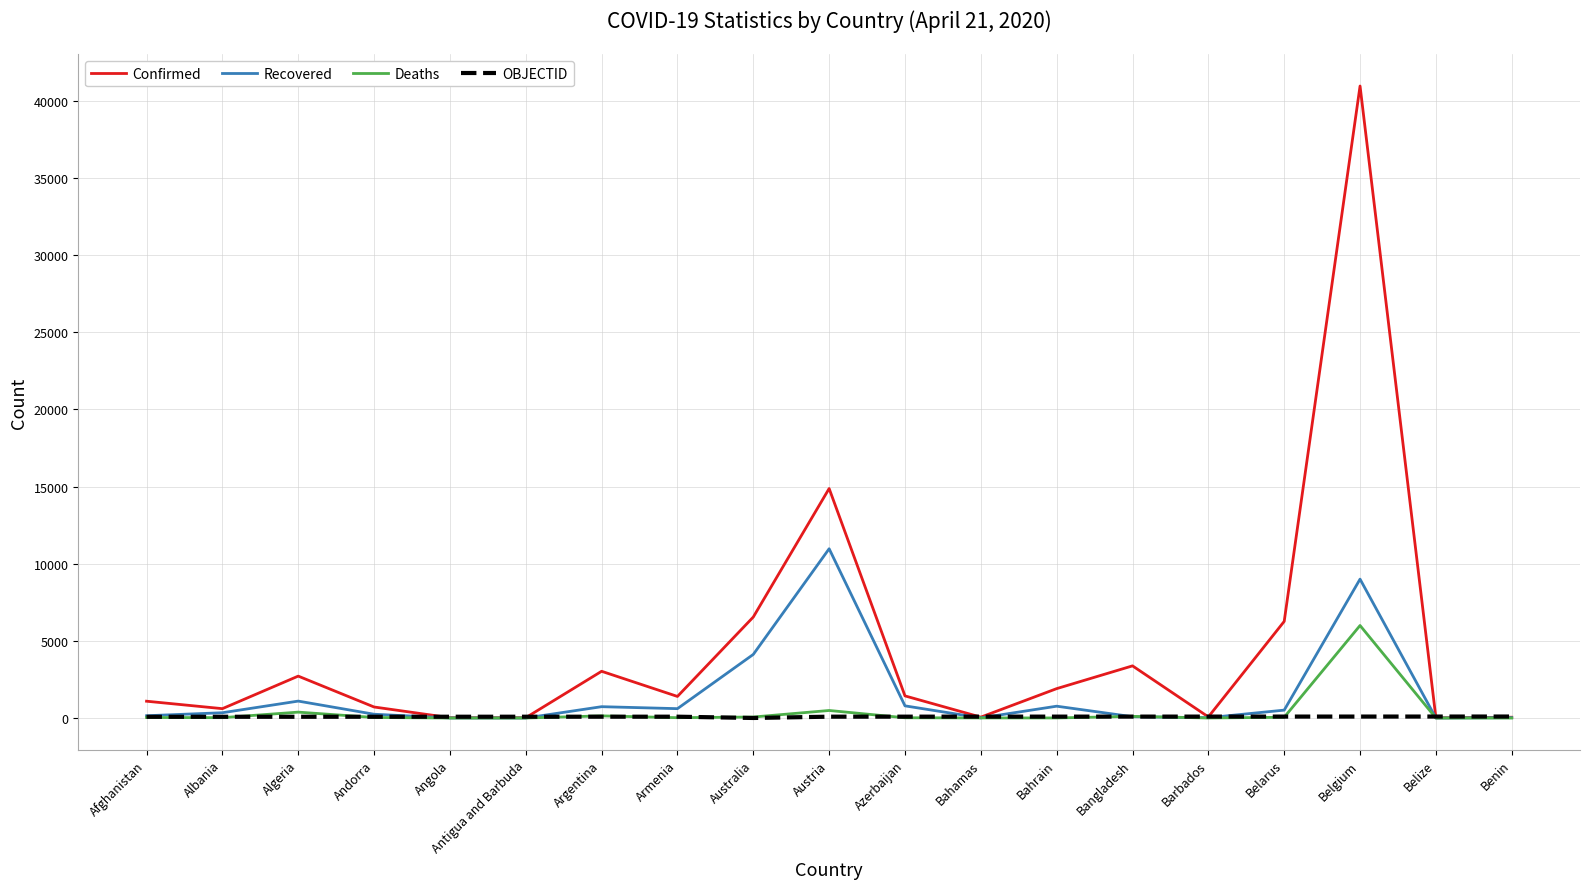

Which category has the highest value in the Confirmed series?

Belgium